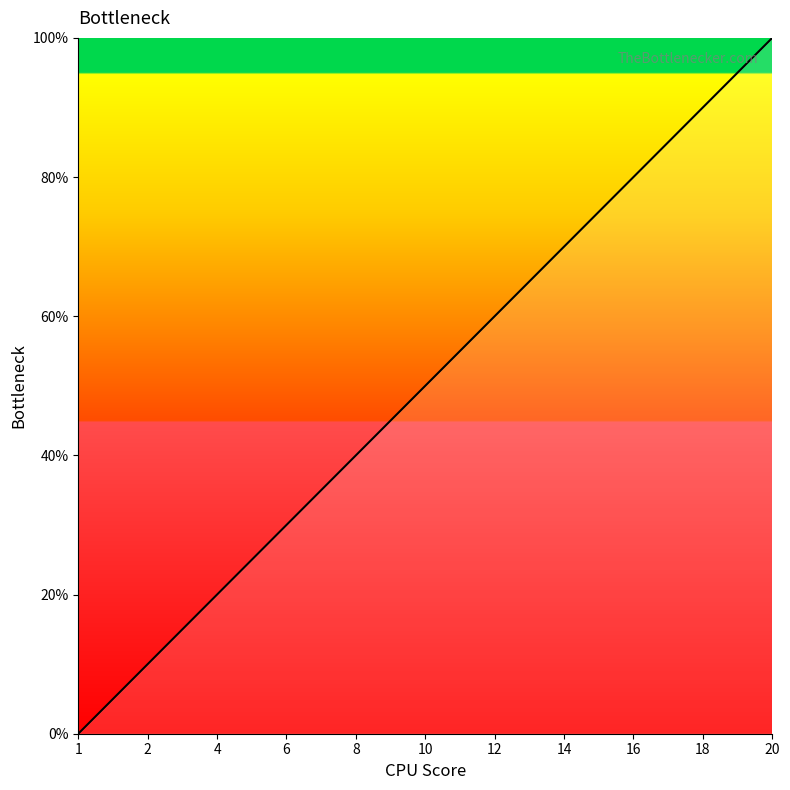

What is the maximum value shown in the chart?

100.0